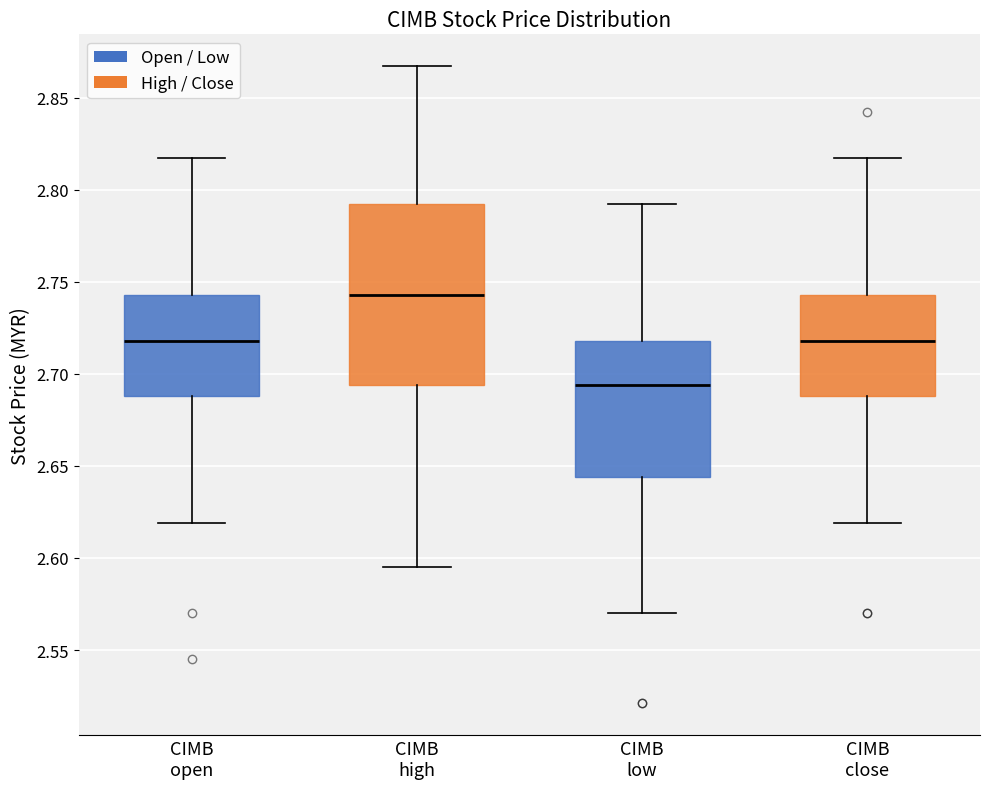

Which box is the tallest, from its lower edge to its upper edge?

CIMB high